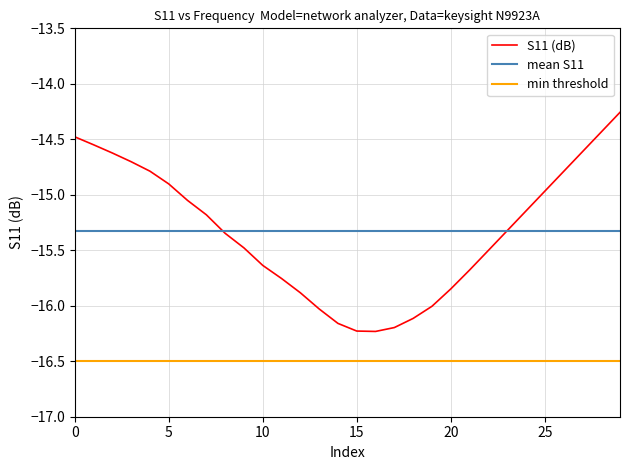

Reading right to left, extract all data points from this chart.

-14.3	-14.4	-14.6	-14.8	-15.0	-15.1	-15.3	-15.5	-15.7	-15.8	-16.0	-16.1	-16.2	-16.2	-16.2	-16.2	-16.0	-15.9	-15.8	-15.6	-15.5	-15.3	-15.2	-15.1	-14.9	-14.8	-14.7	-14.6	-14.5	-14.5